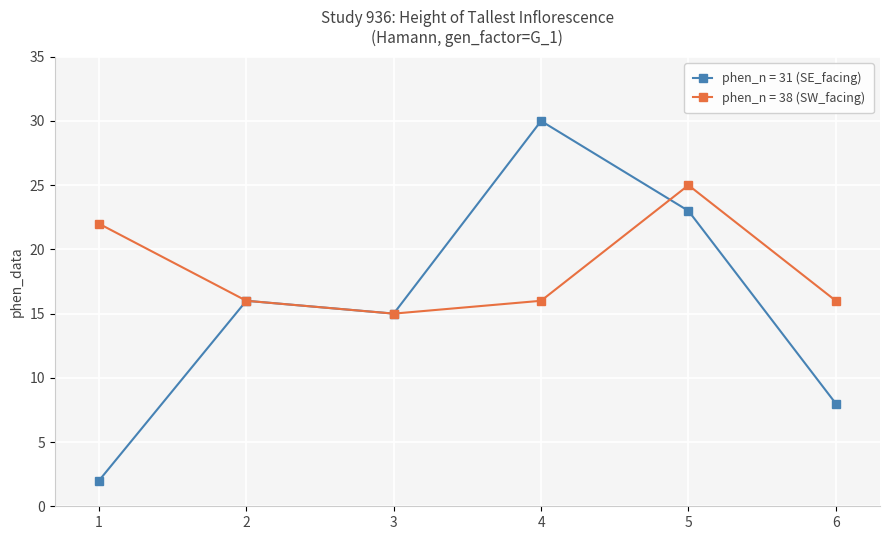

Read the phen_n = 38 (SW_facing) value at 3, to the nearest 10.

20